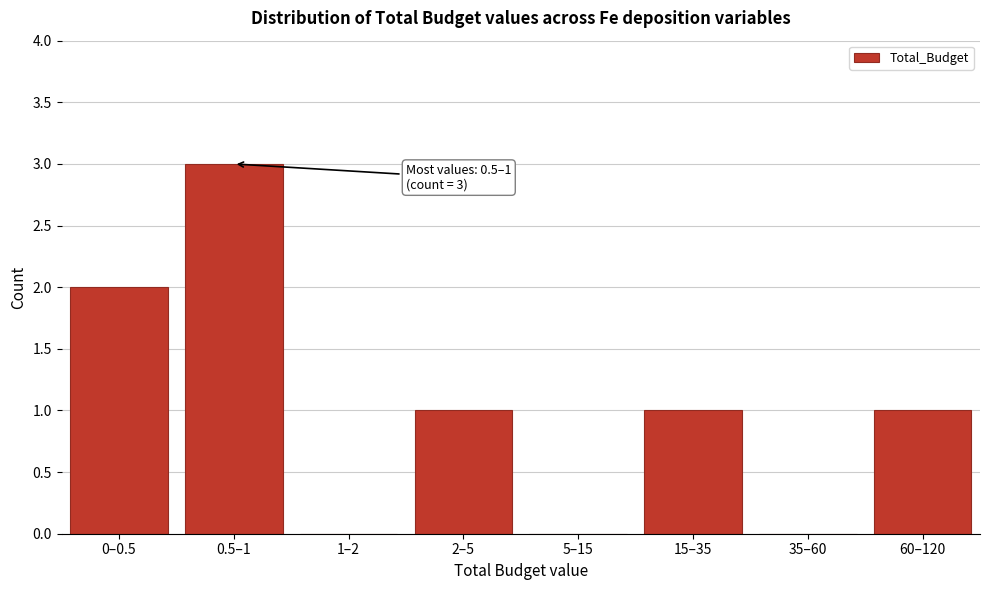

Reading left to right, transcribe all the data shown in this chart.

0–0.5=2	0.5–1=3	1–2=0	2–5=1	5–15=0	15–35=1	35–60=0	60–120=1